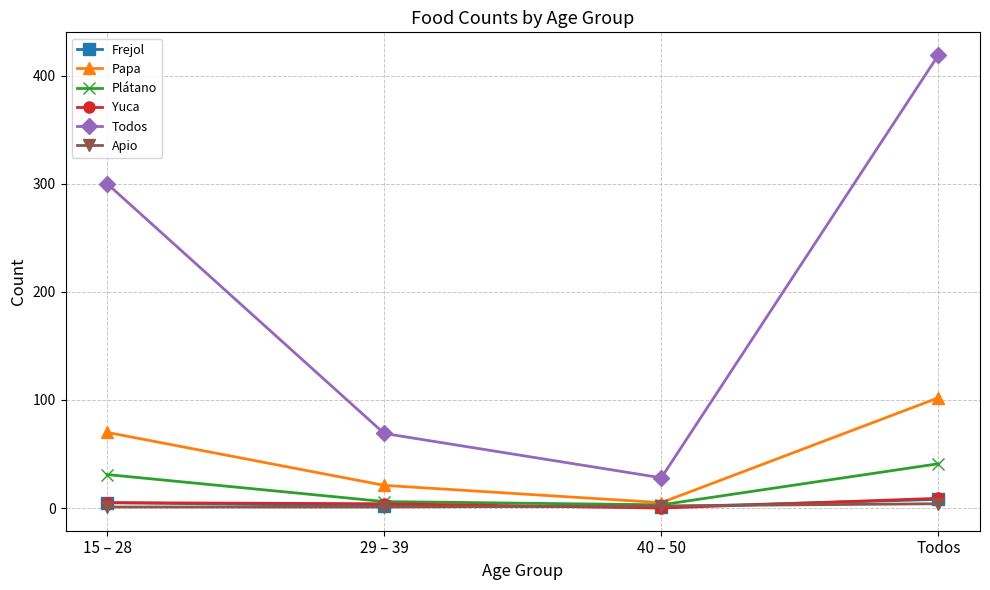

True or false: Papa has more than 1 interior local peaks.

False